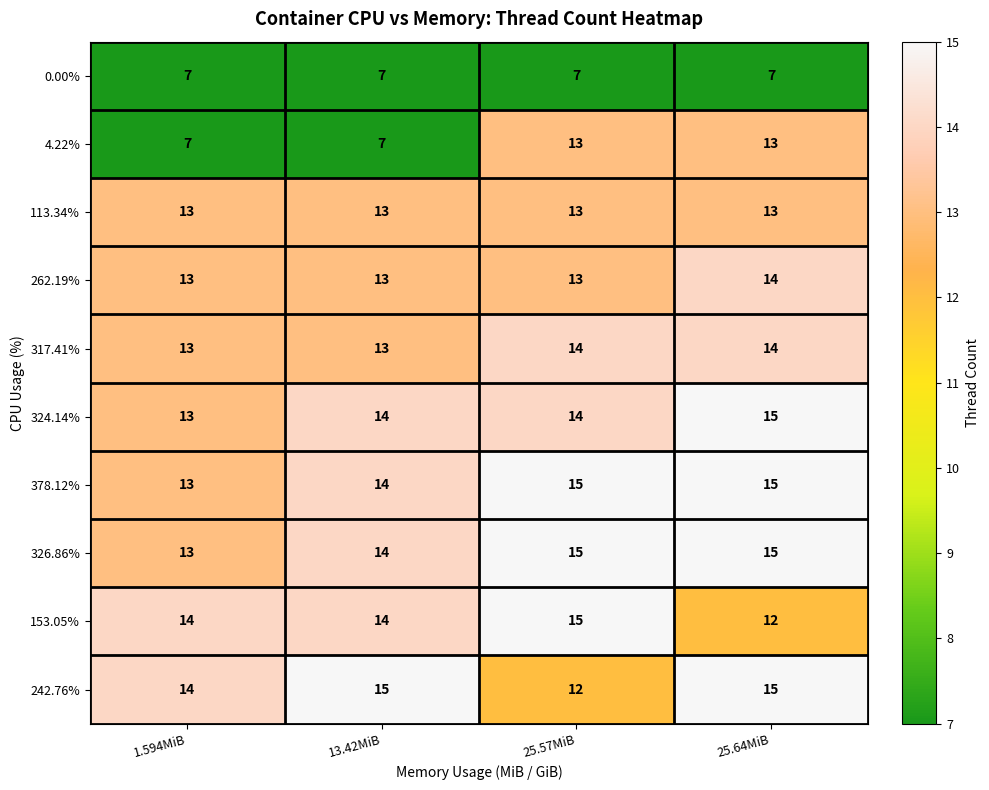

What is the sum of all 153.05% values?

55